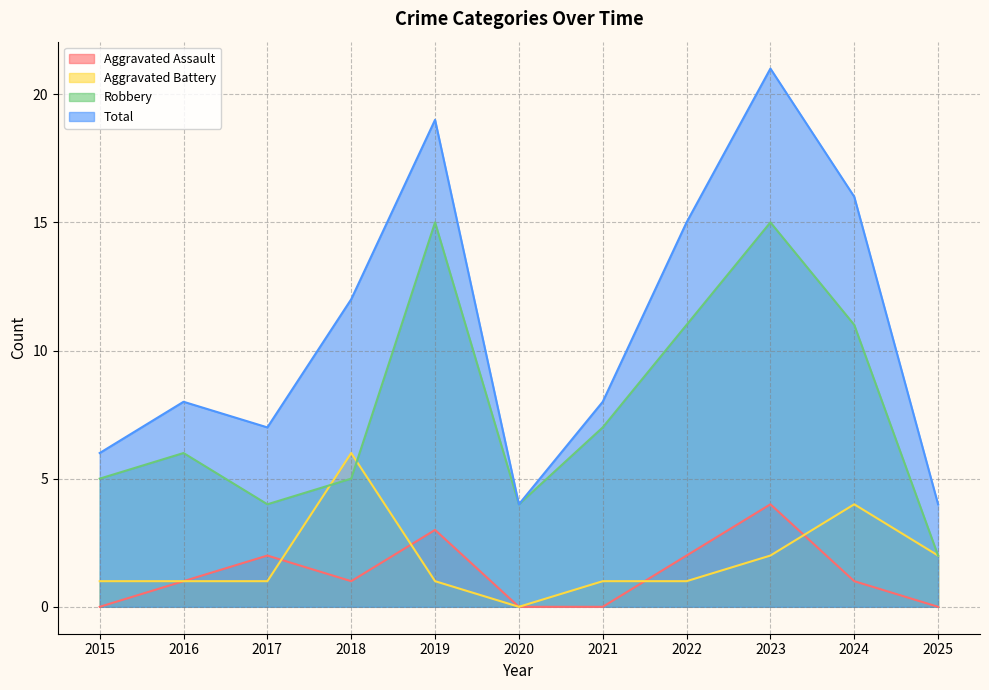

Is the value of Total at 2020 greater than the value of Aggravated Assault at 2015?

Yes